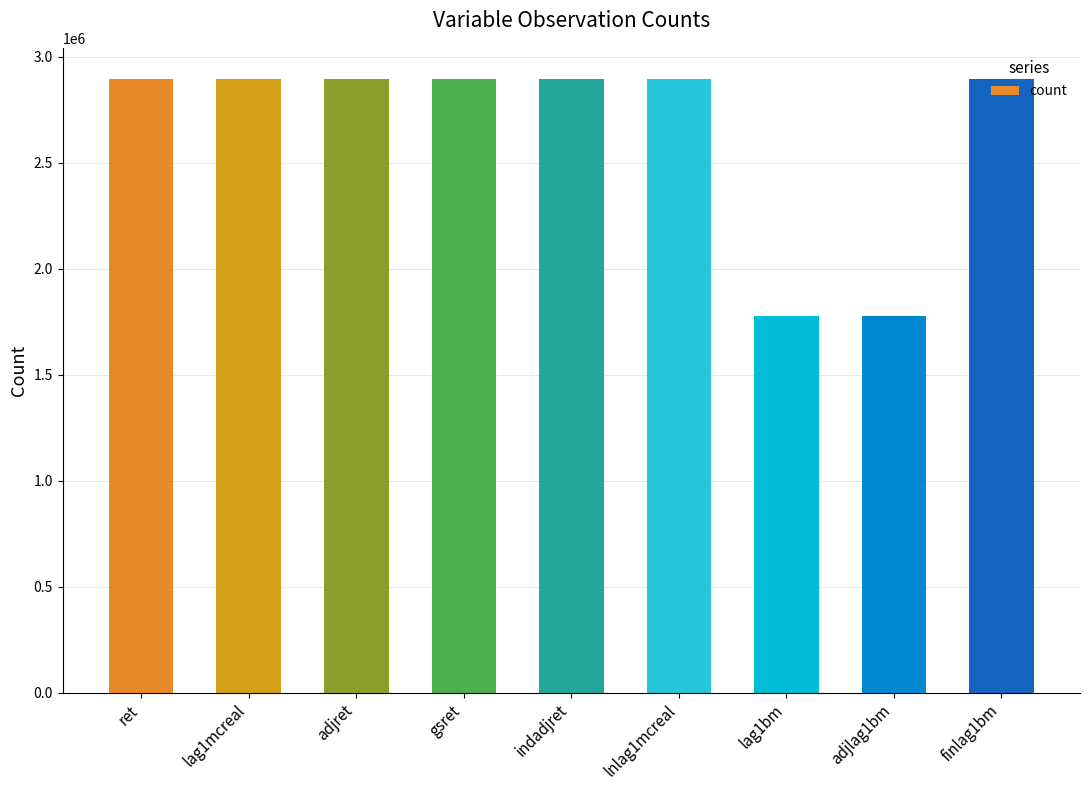

The chart shows a value of 845312 at gsret. True or false?

False